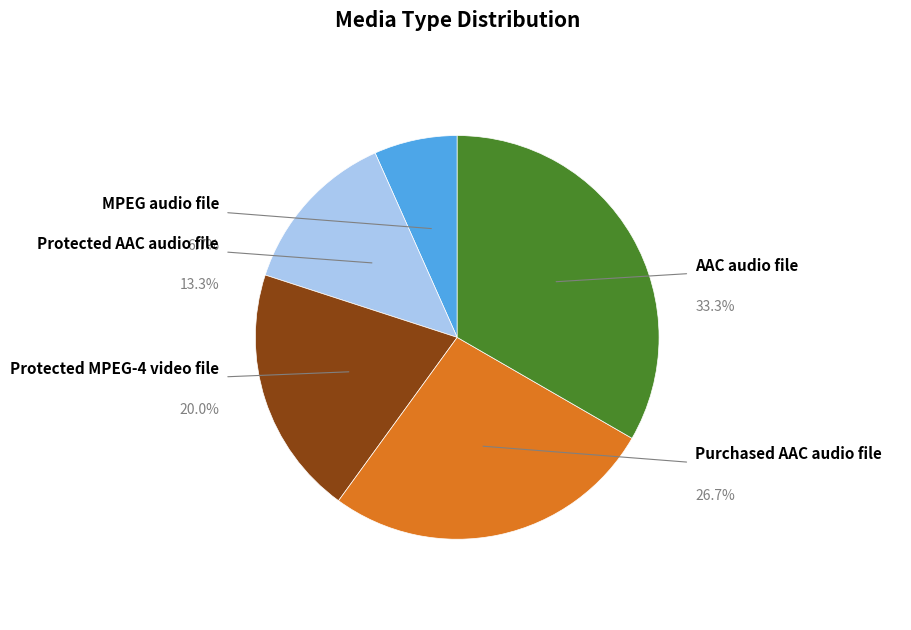

Is the sum of MPEG audio file and AAC audio file greater than half?

No